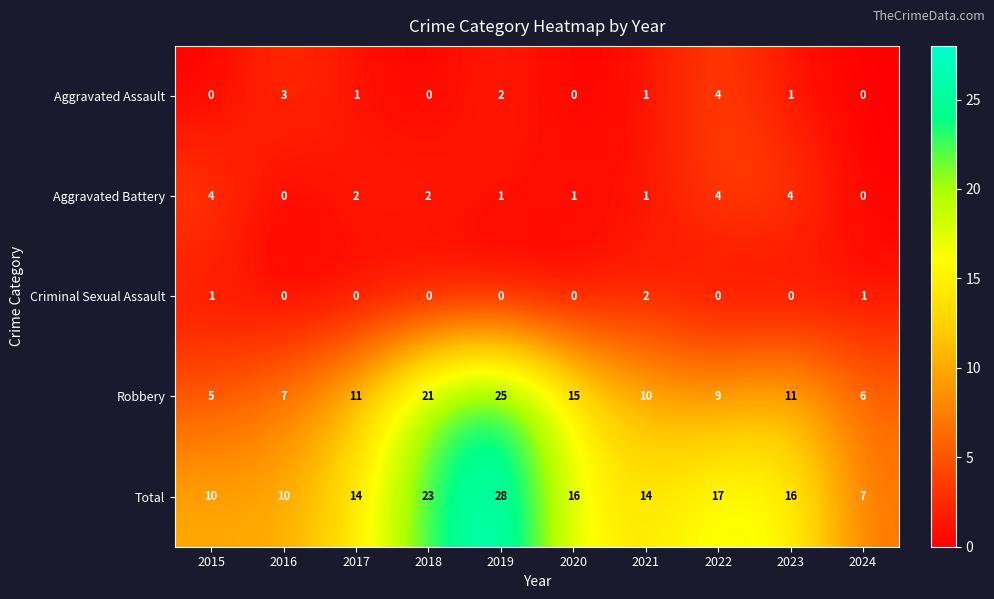

What is the difference between the maximum and minimum values in the Aggravated Battery series?

4